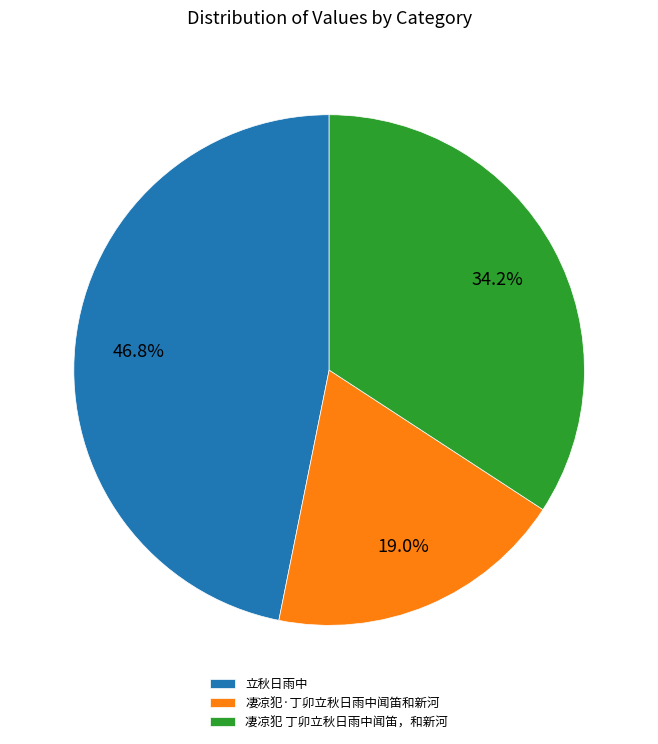

Count the number of slices in the pie.

3